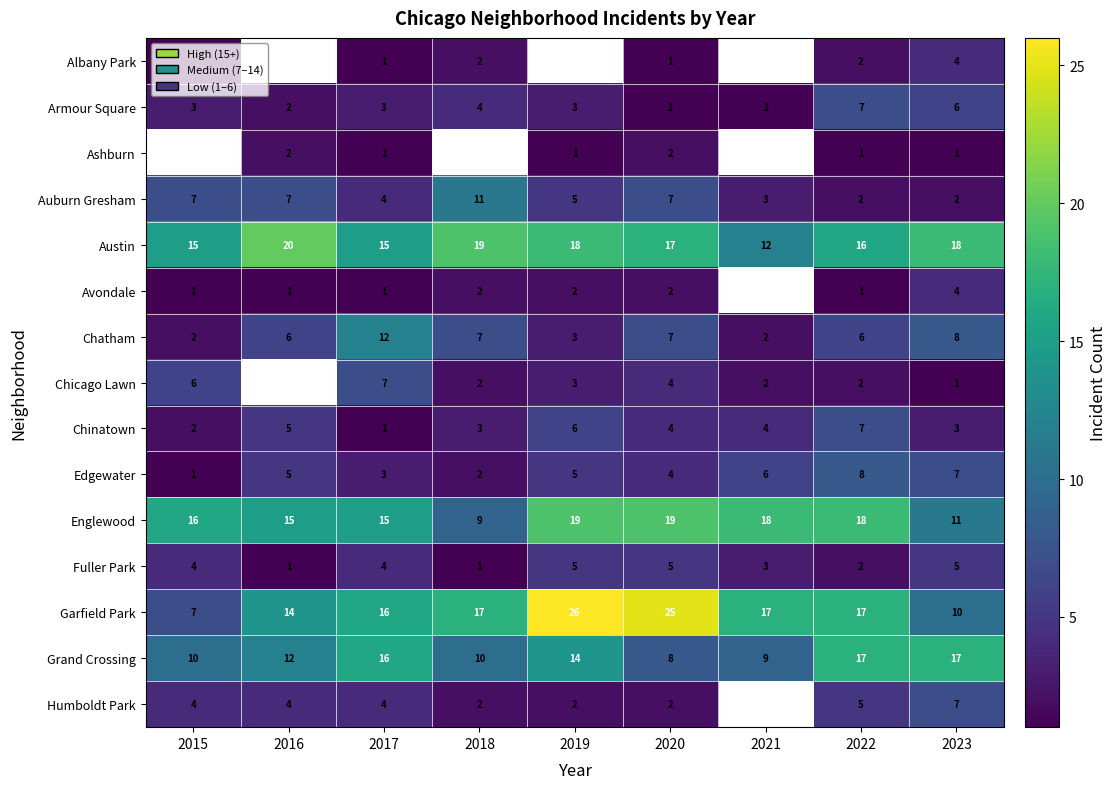

What is the sum of all Edgewater values?

41